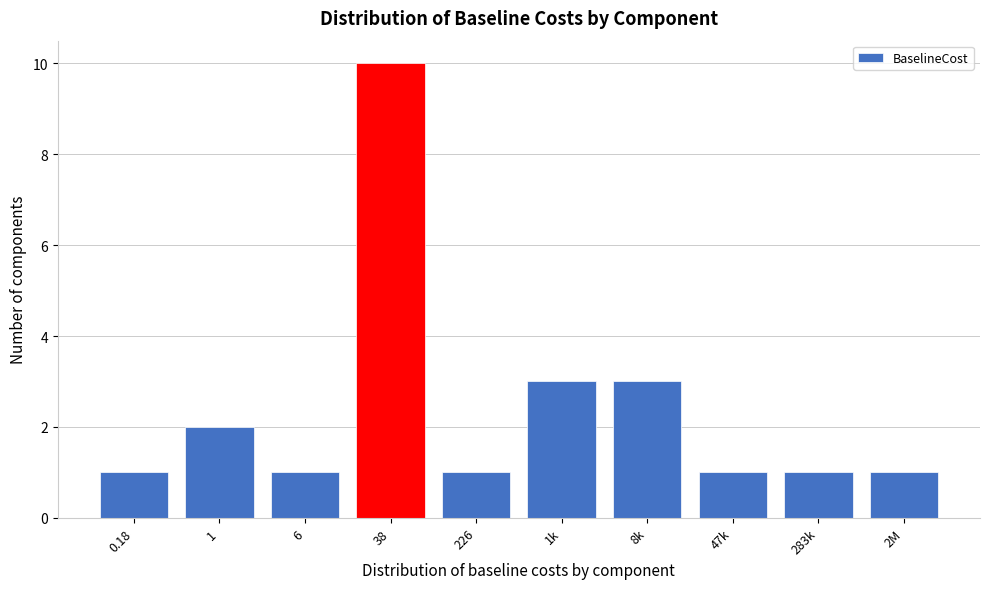

Reading left to right, transcribe all the data shown in this chart.

1	2	1	10	1	3	3	1	1	1